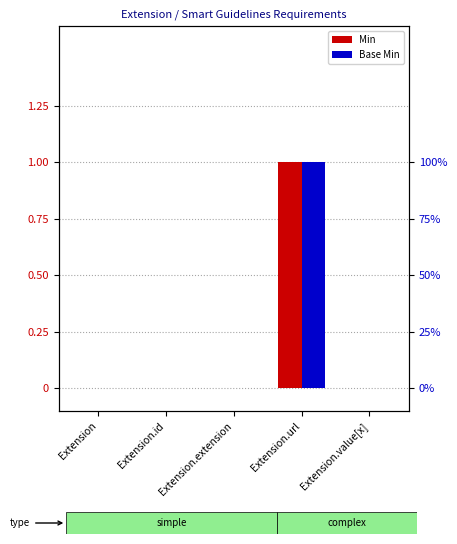

Which category has the highest value in the Base Min series?

Extension.url